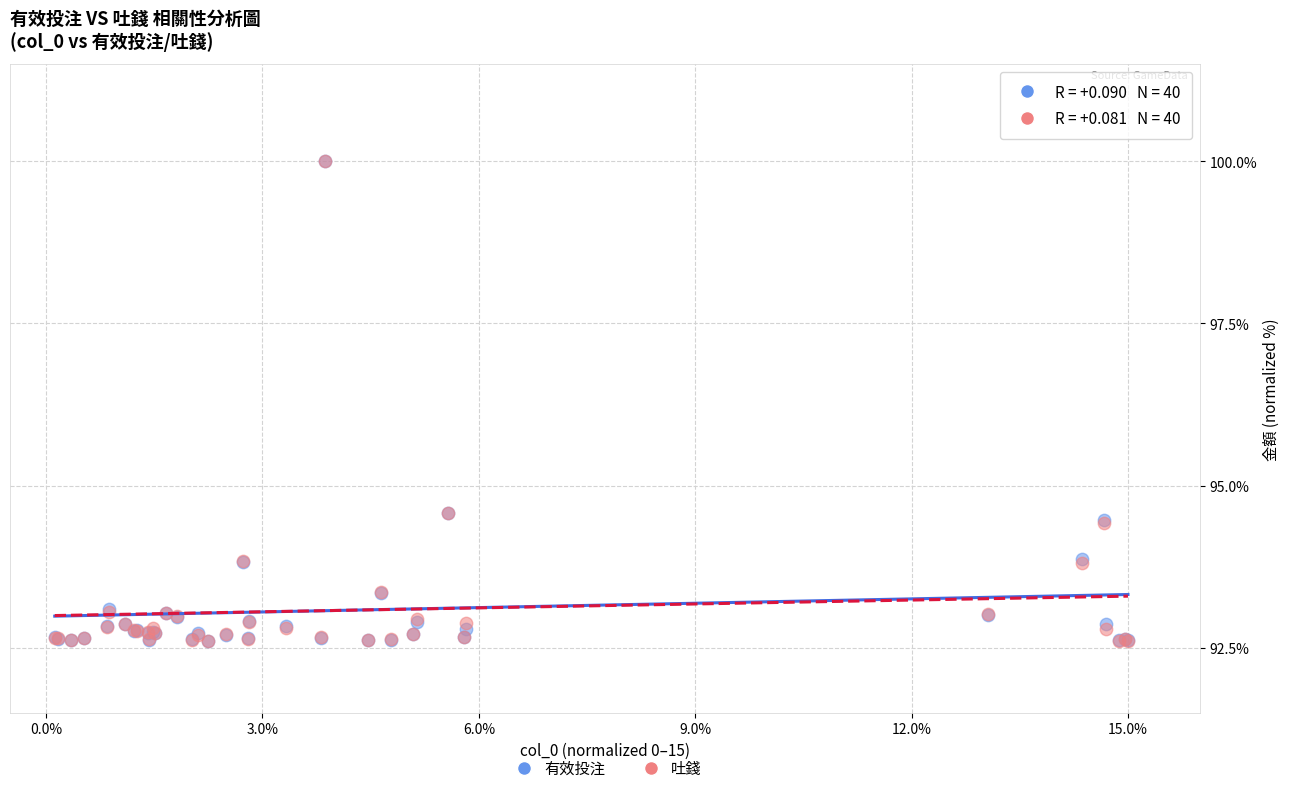

What are all the series names shown in the legend?

有效投注, 吐錢